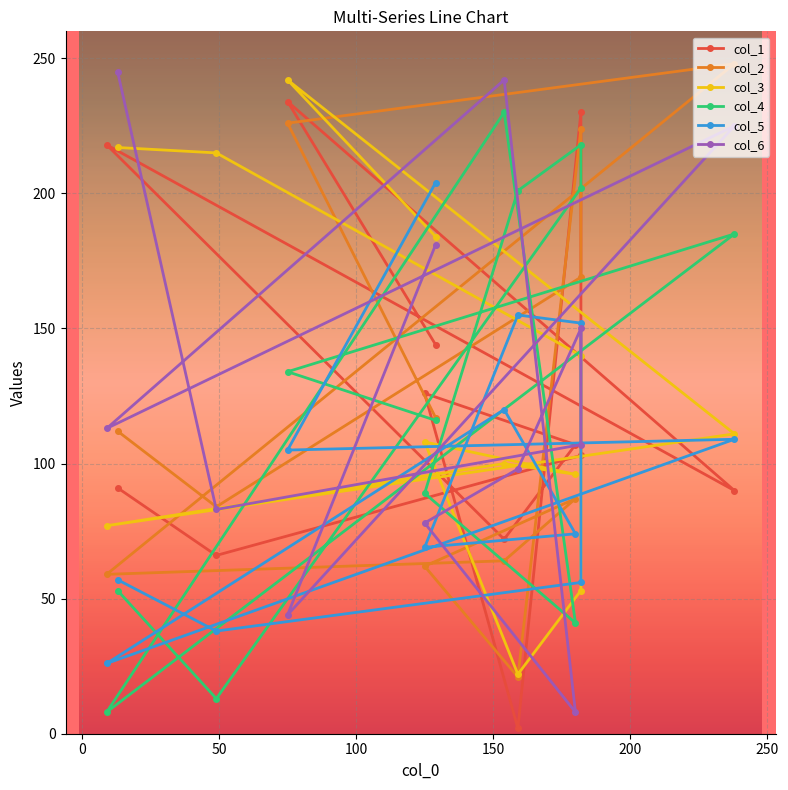

What is the average value of the col_3 series?

130